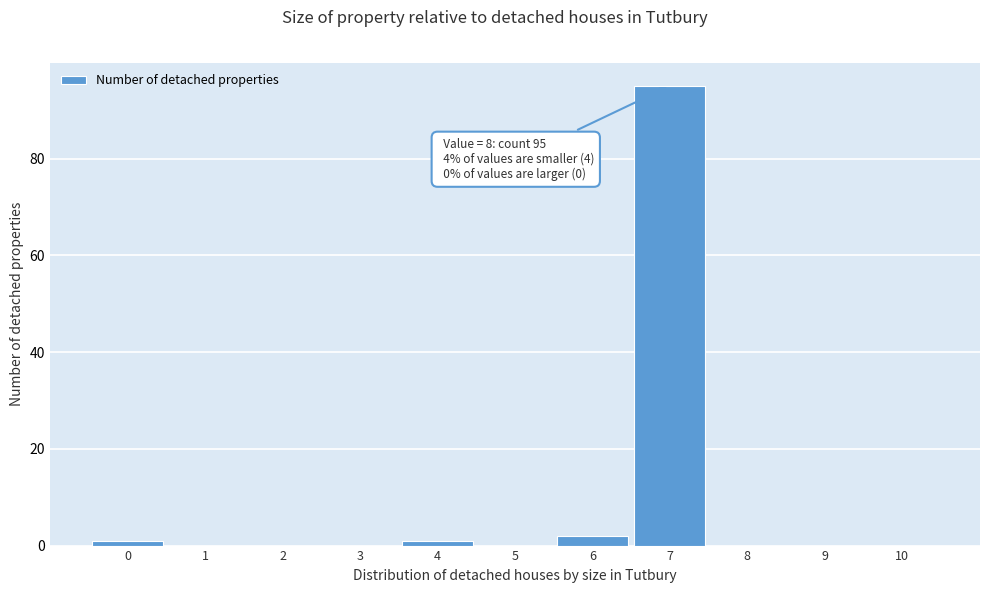

Reading left to right, extract all data points from this chart.

0=1	1=0	2=0	3=0	4=1	5=0	6=2	7=95	8=0	9=0	10=0